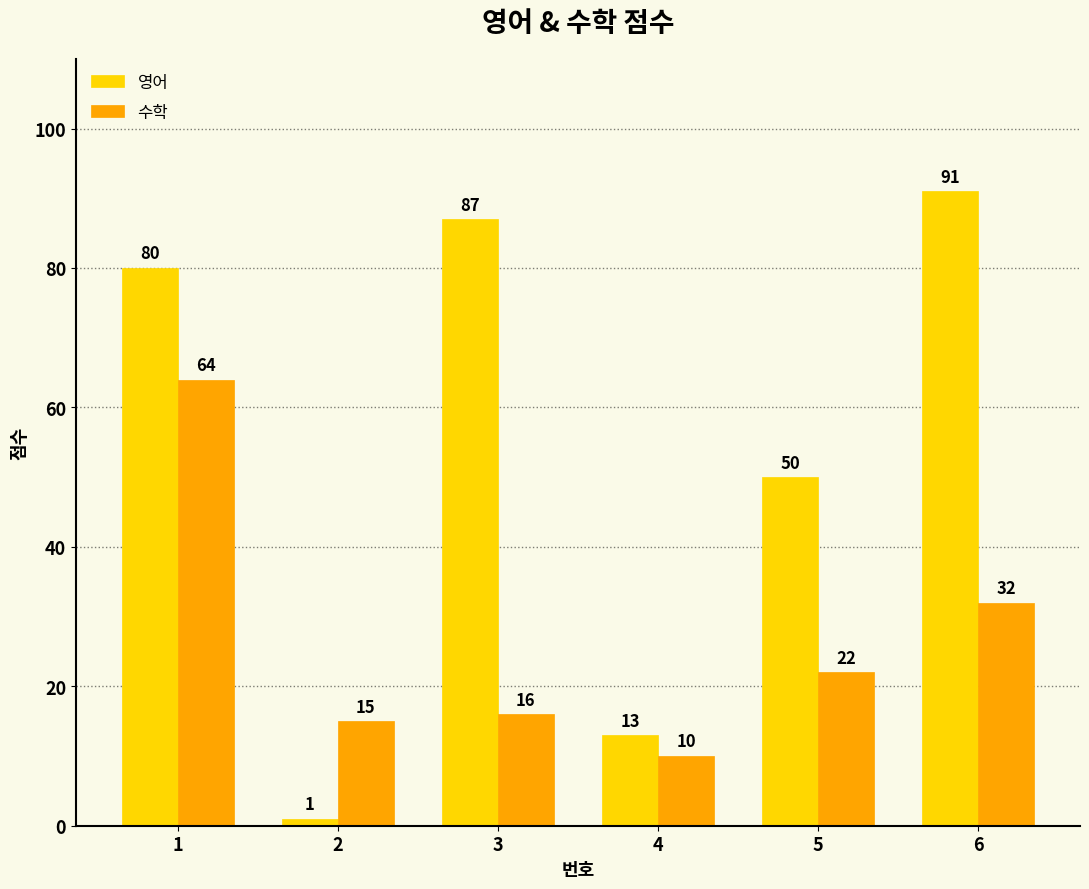

Which series has the largest total across all categories?

영어